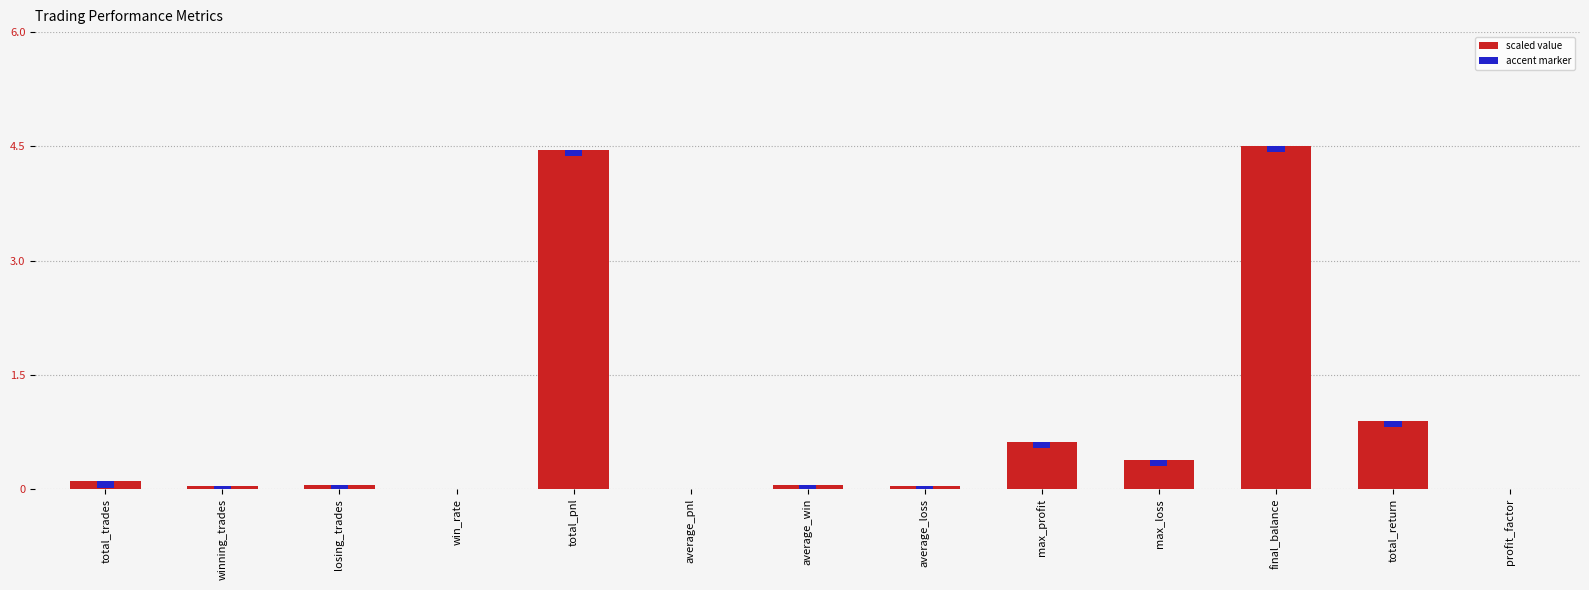

Are the bars grouped side by side (vs. stacked)?

No